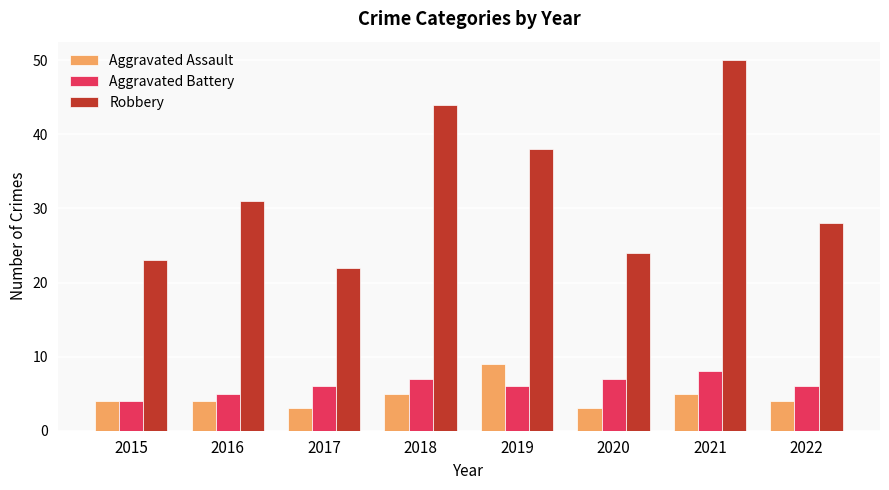

Is it true that Aggravated Battery equals 7 at 2020?

True